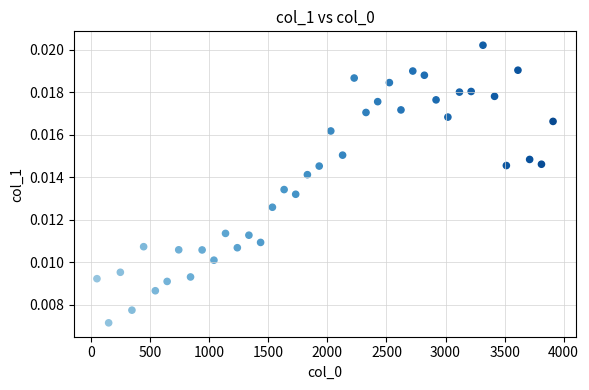

What is the range of X values (max minus min)?

3860.0